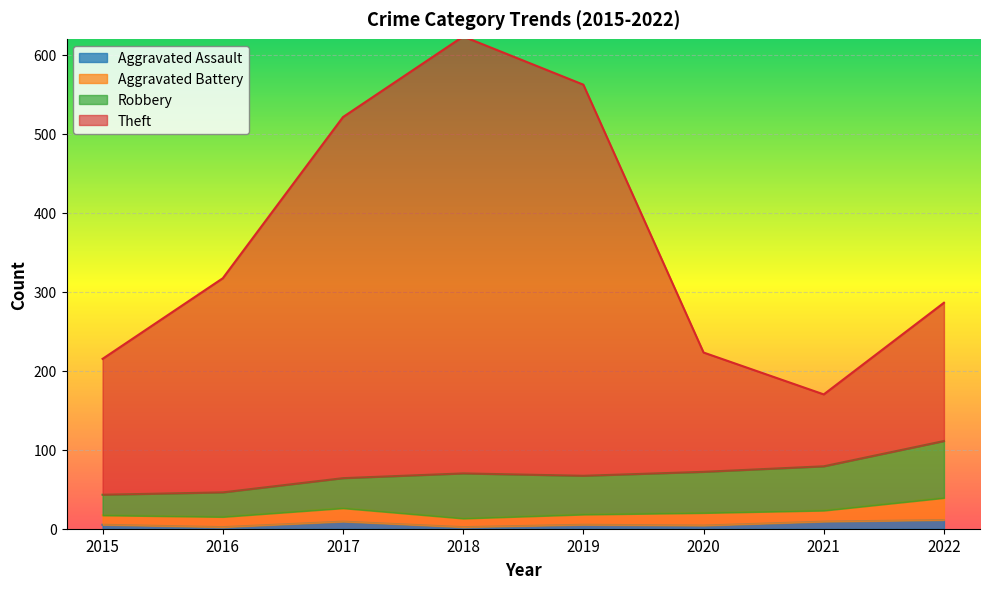

What is the value of the Aggravated Assault point at the 1st from the left?

5